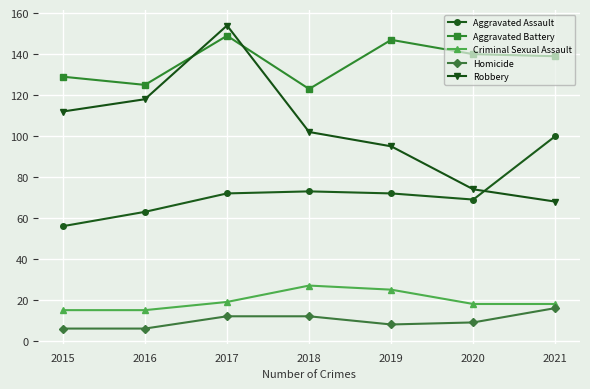

What is the greatest value displayed?

154